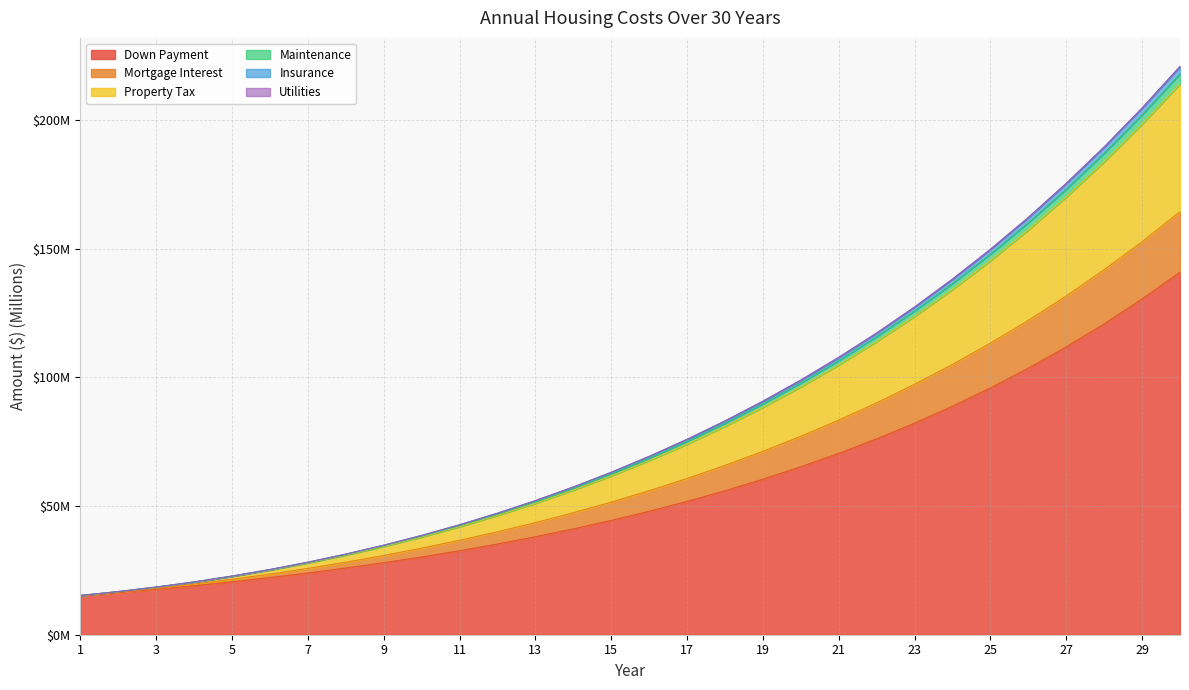

Count the number of data series in this chart.

6